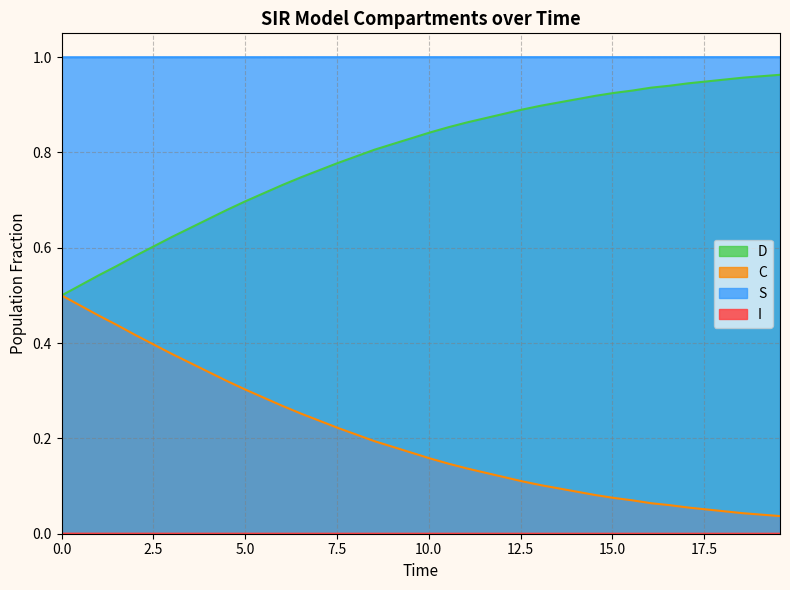

Which series has the largest total across all categories?

S